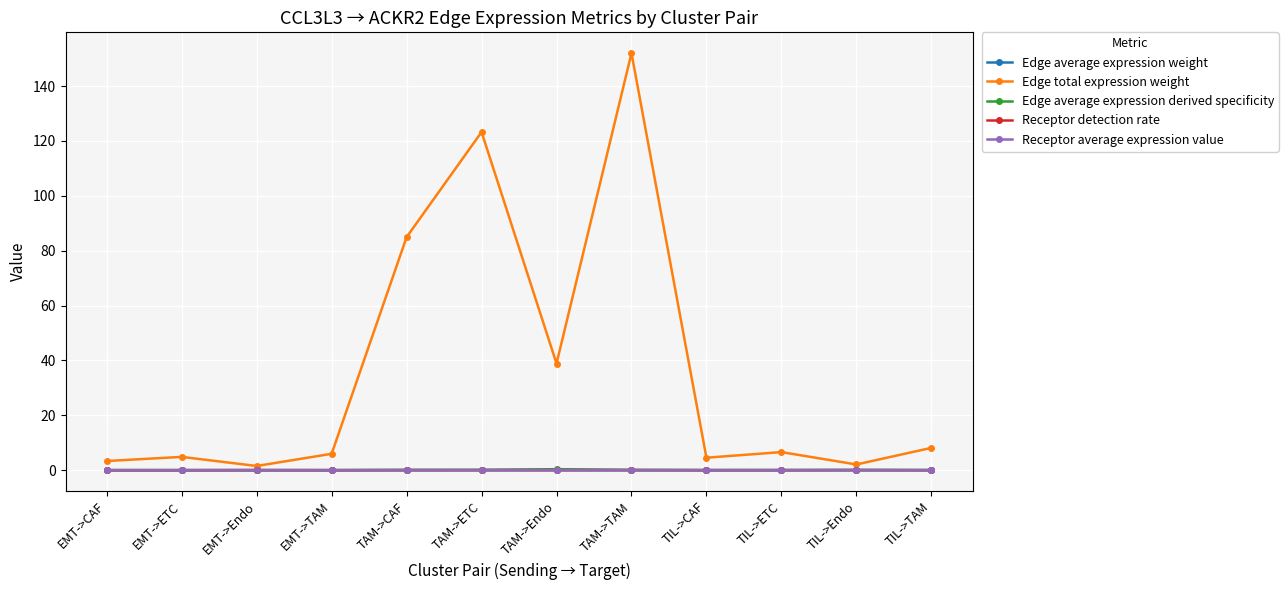

What is the greatest value displayed?

152.0